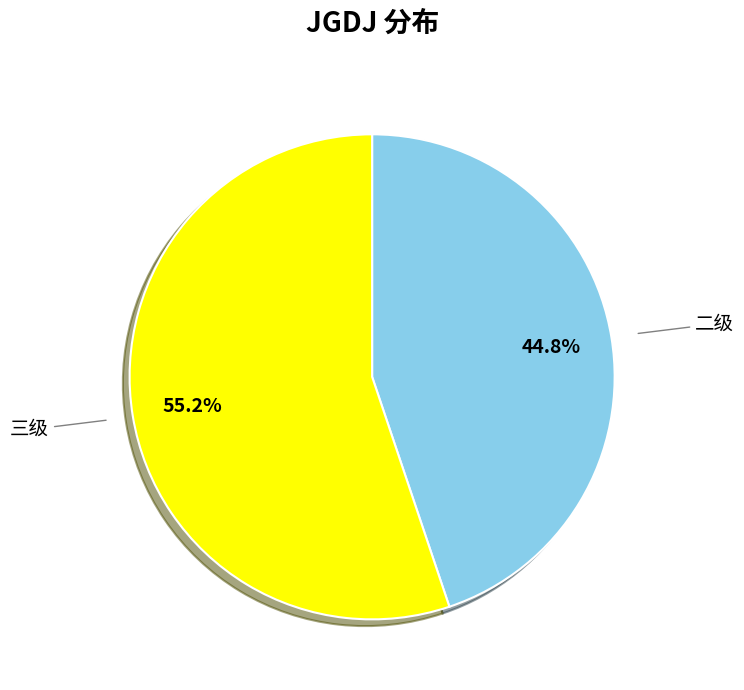

Which has a higher value, 三级 or 二级?

三级